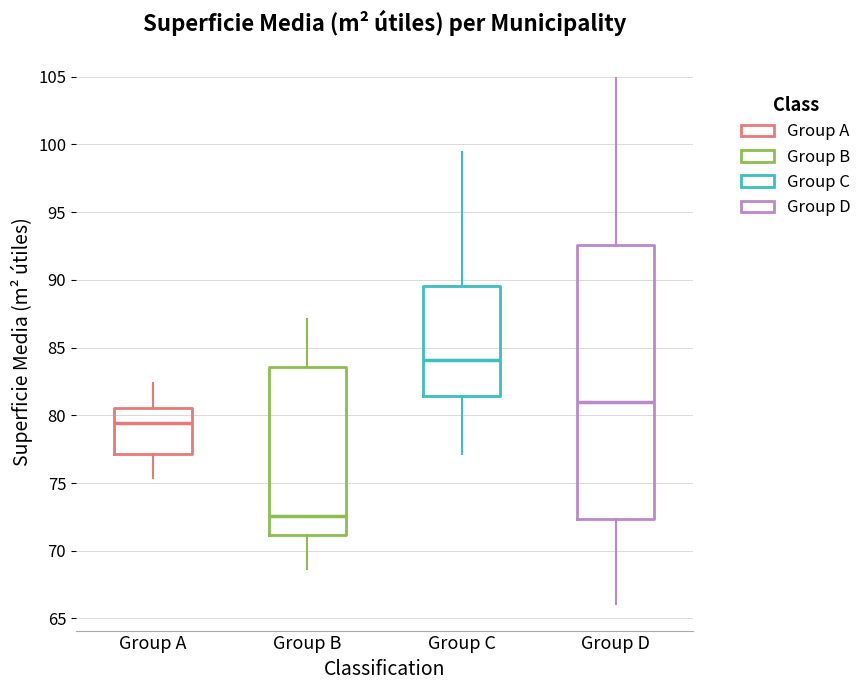

Reading left to right, read every box against the y-axis: the position of its median line, the range the box covers, and the ends of its whiskers. The values are not printed on the chart, so give them approximately, as read against the axis.

Group A: median 79.5, box 77.0 to 80.5, whiskers 75.5 to 82.5
Group B: median 72.5, box 71.0 to 83.5, whiskers 68.5 to 87.0
Group C: median 84.0, box 81.5 to 89.5, whiskers 77.0 to 99.5
Group D: median 81.0, box 72.5 to 92.5, whiskers 66.0 to 105.0